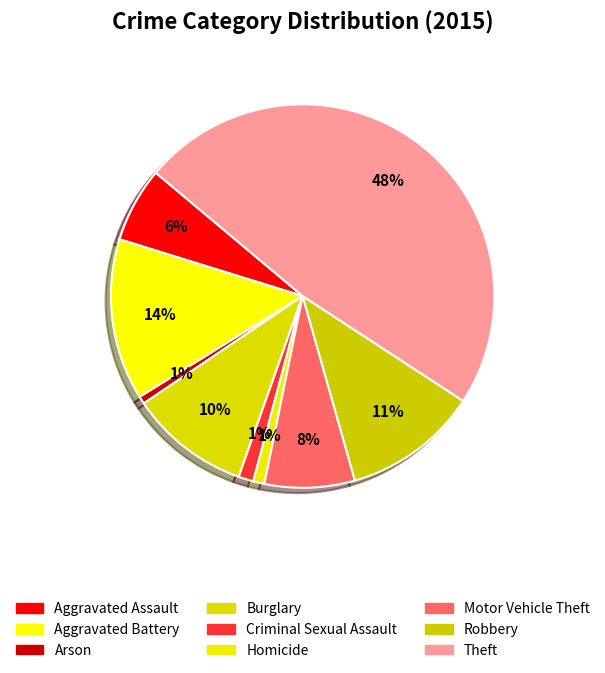

Combined, do Robbery and Theft account for over 50%?

Yes